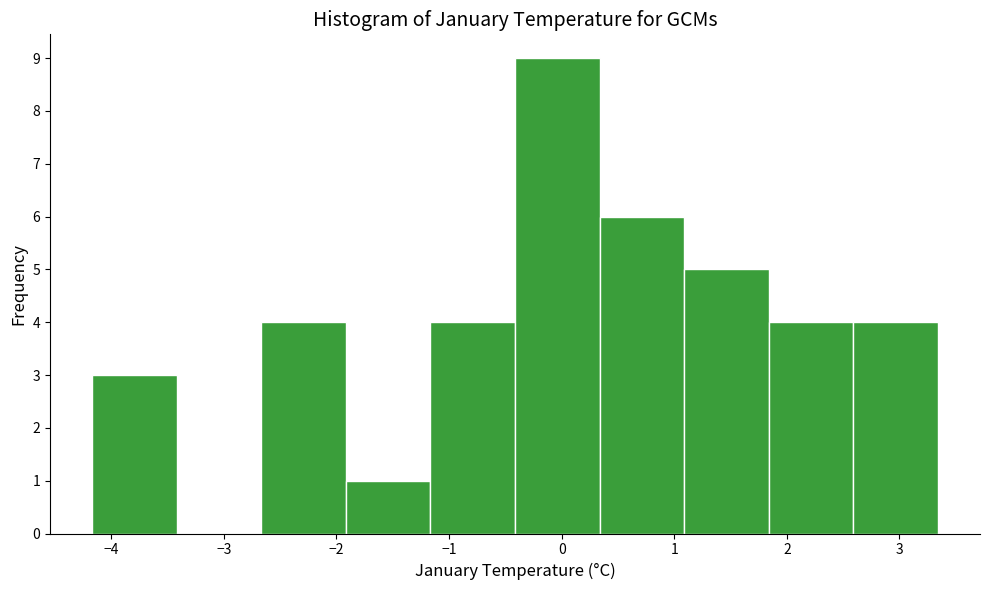

How tall is the bar that spans 1.8 to 2.6 on the x-axis? Neither the bar edges nor the heights are printed on the chart, so give them approximately, as read against the axes.

4